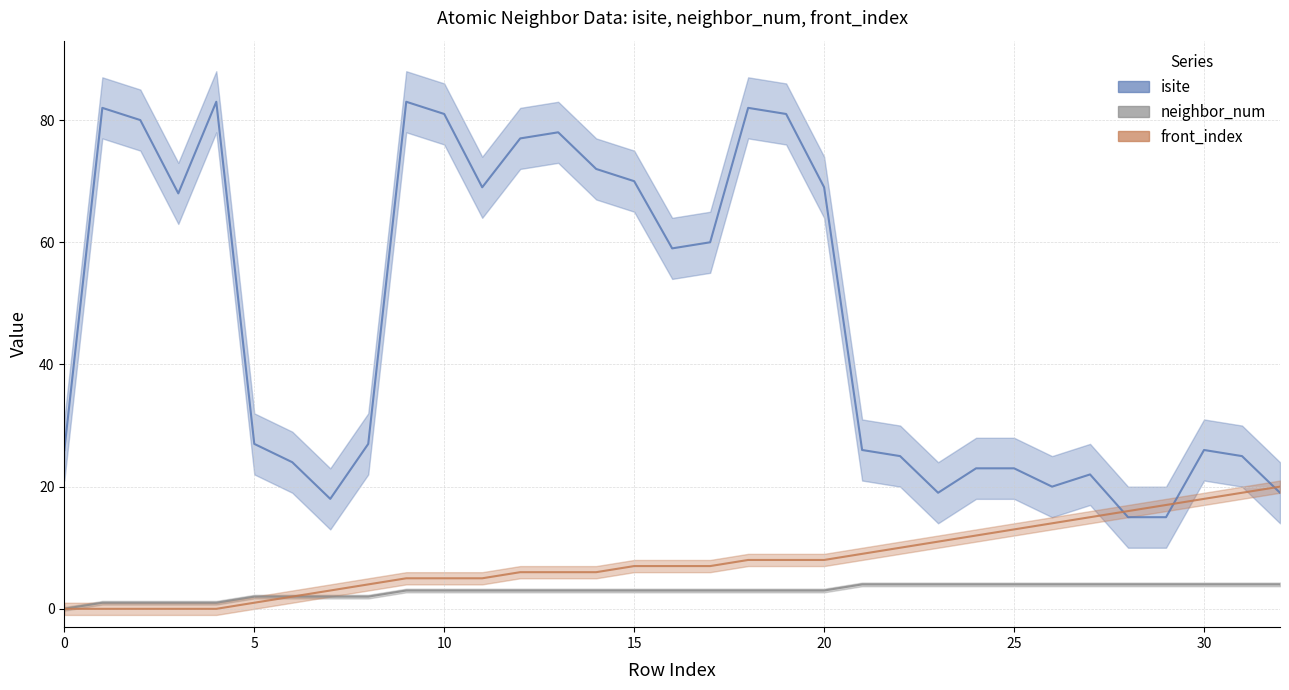

What is the difference between the maximum and minimum values in the isite series?

68